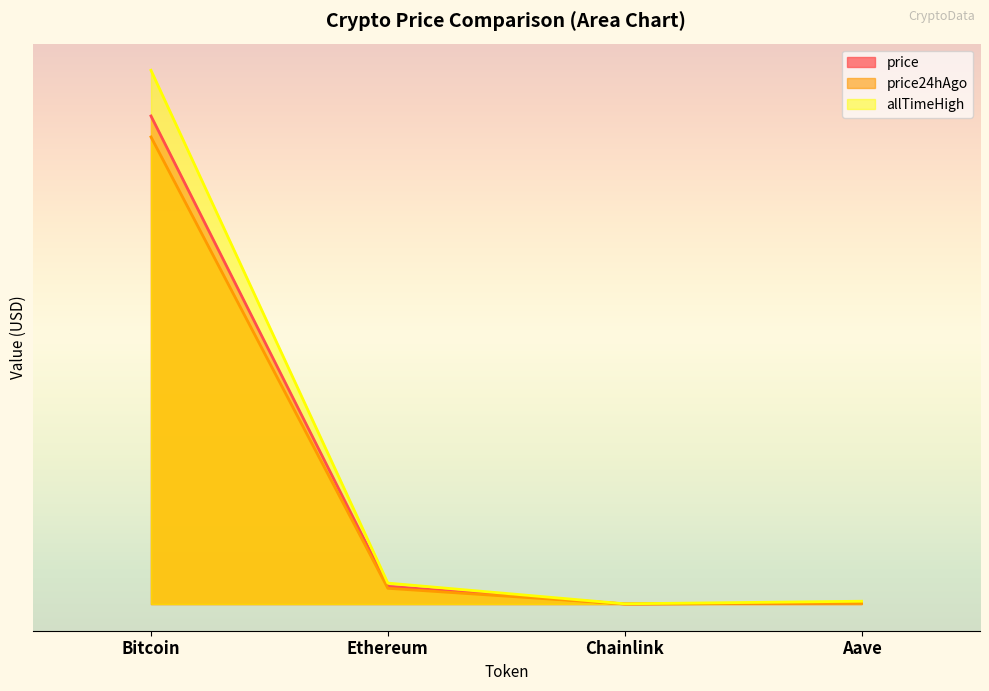

What is the sum of all allTimeHigh values?

131740.4